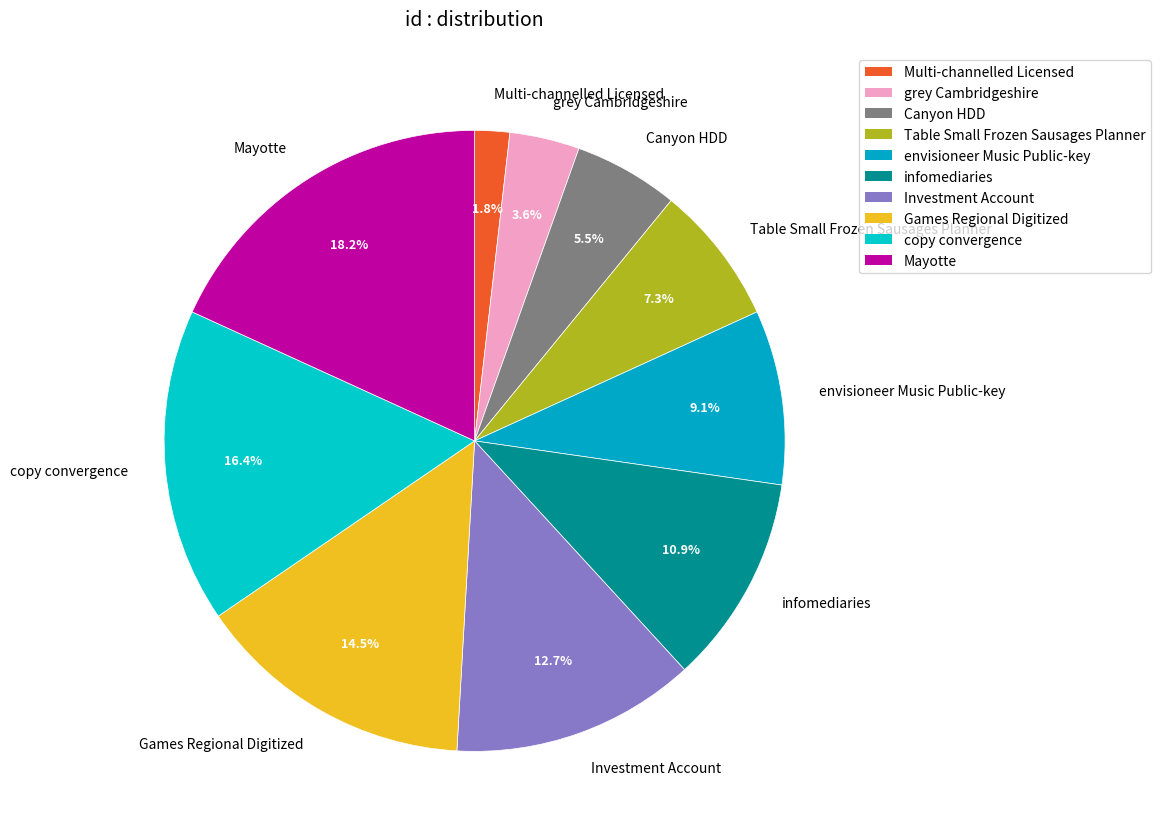

What is the smallest slice in the pie chart?

Multi-channelled Licensed